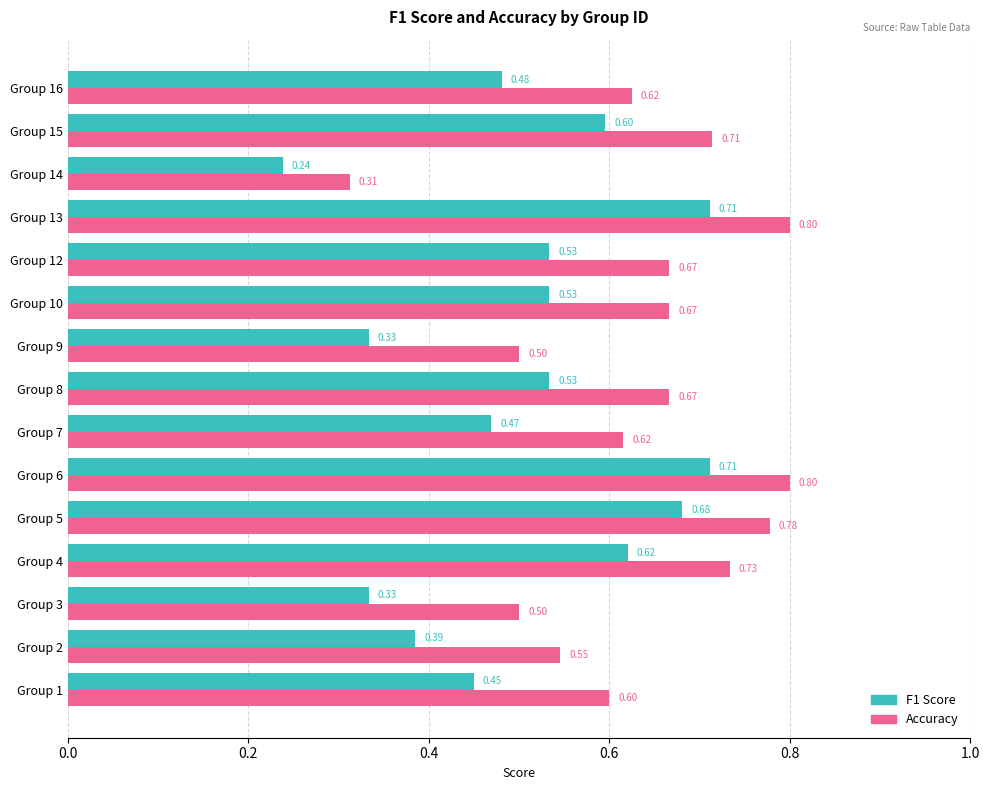

At how many categories does at least one series exceed 0?

15